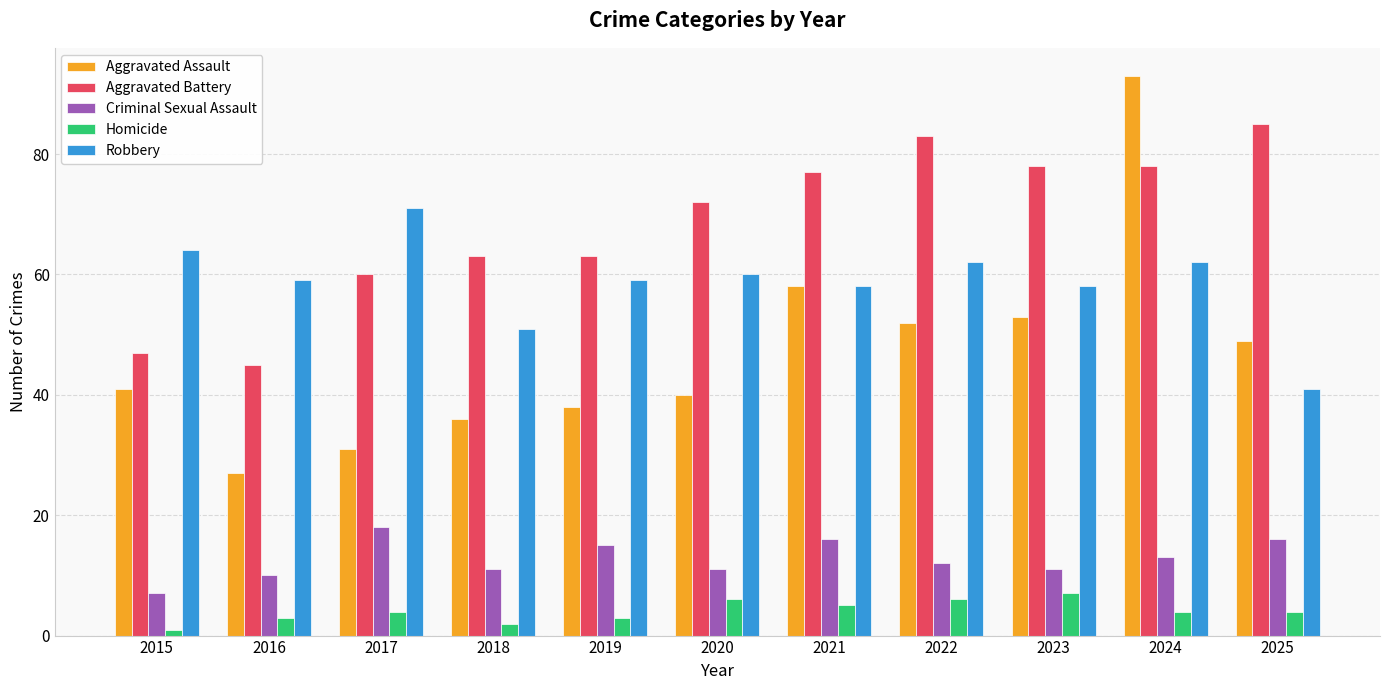

True or false: Homicide has a value of 4 at 2017.

True